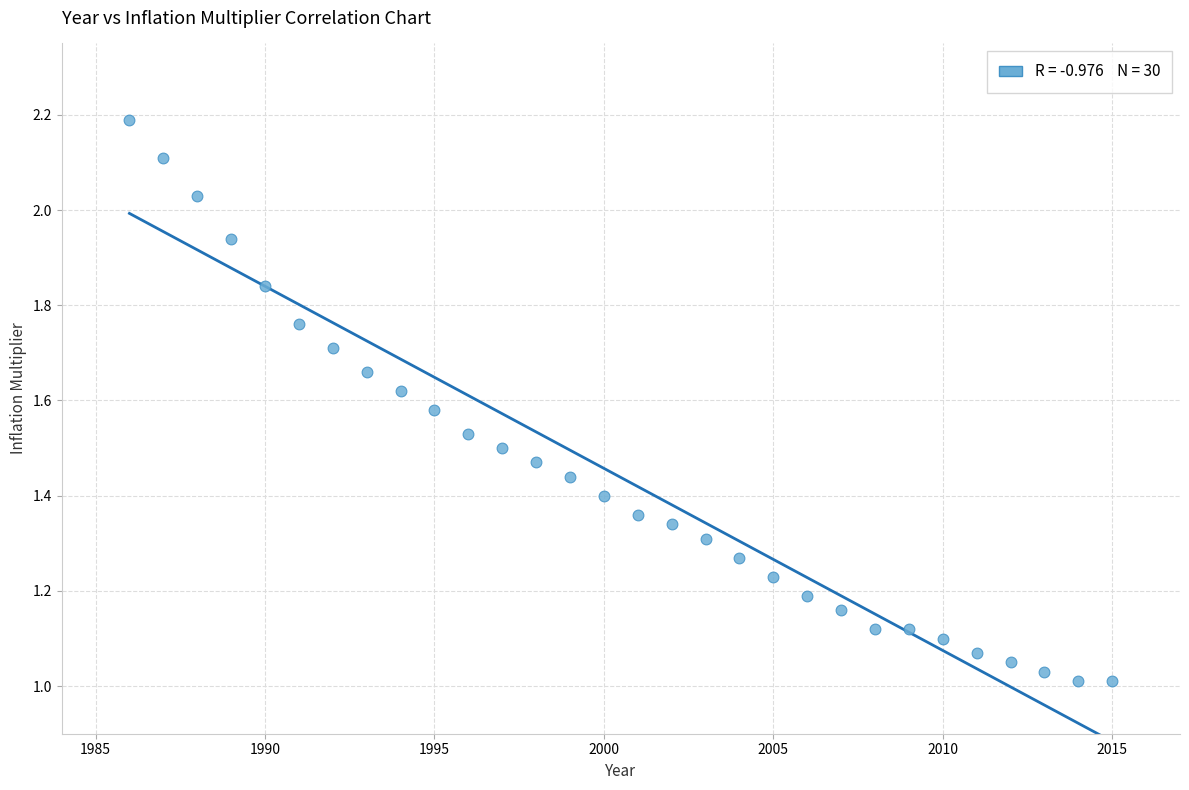

What is the range of X values (max minus min)?

29.0